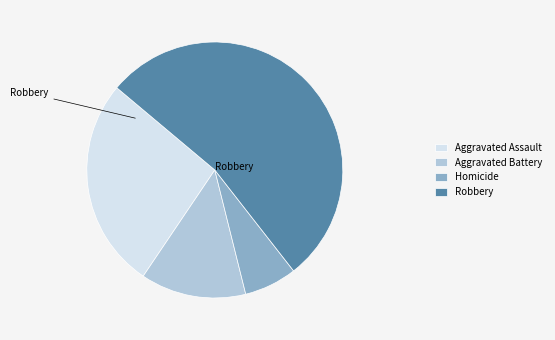

What is the ratio of the value at Robbery to the value at Aggravated Battery?

4.0